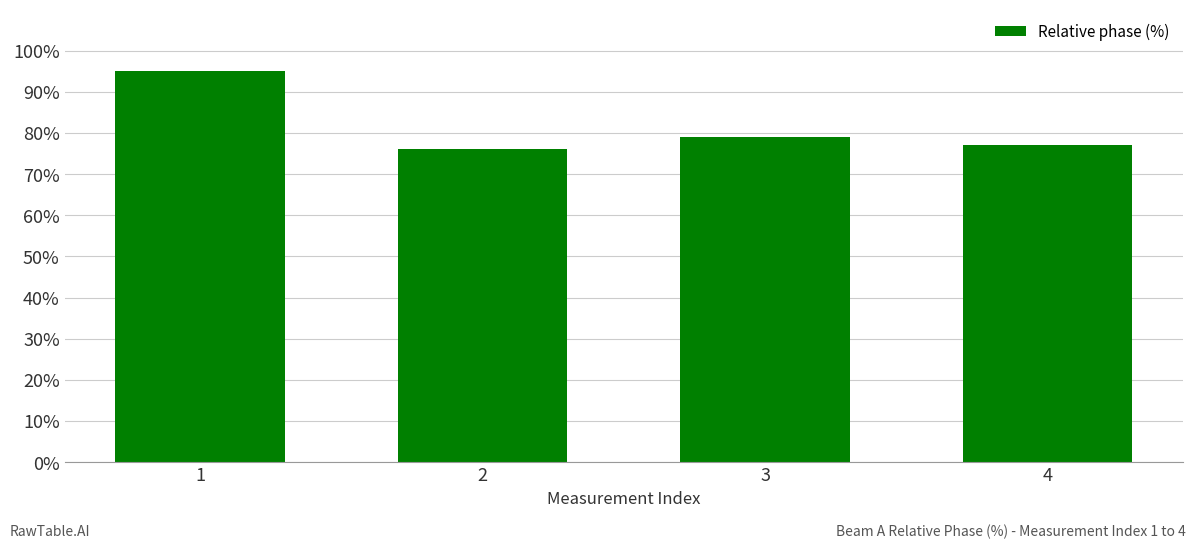

What is the value of the 2nd bar from the left?

76